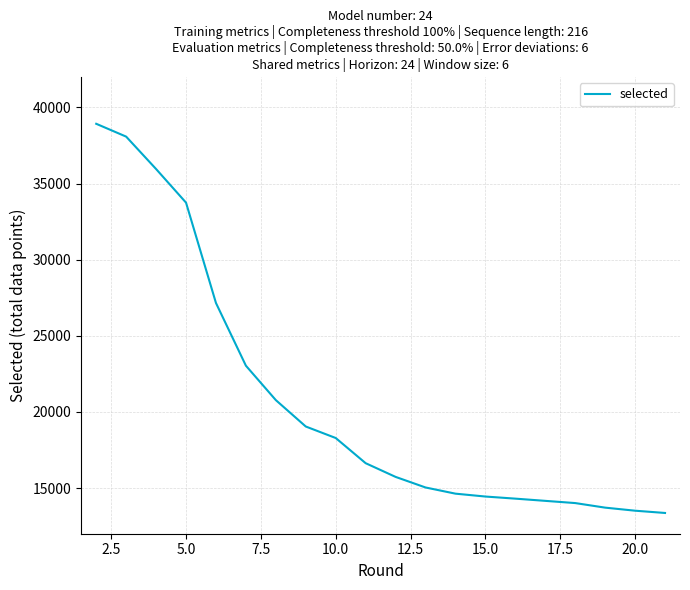

What position from the right is 5.0?

17